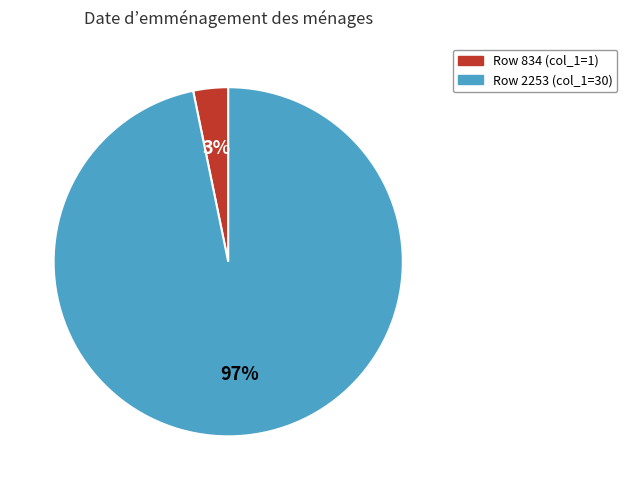

Is there a majority slice in this chart?

Yes